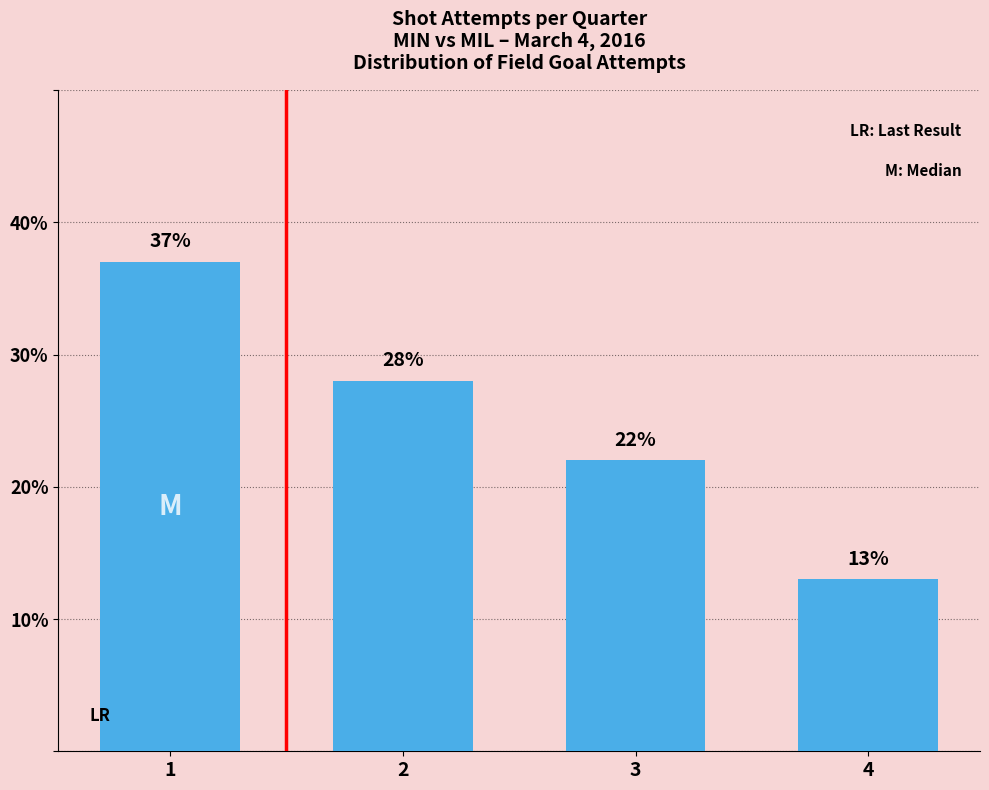

What is the value of the 4th bar from the left?

13.0